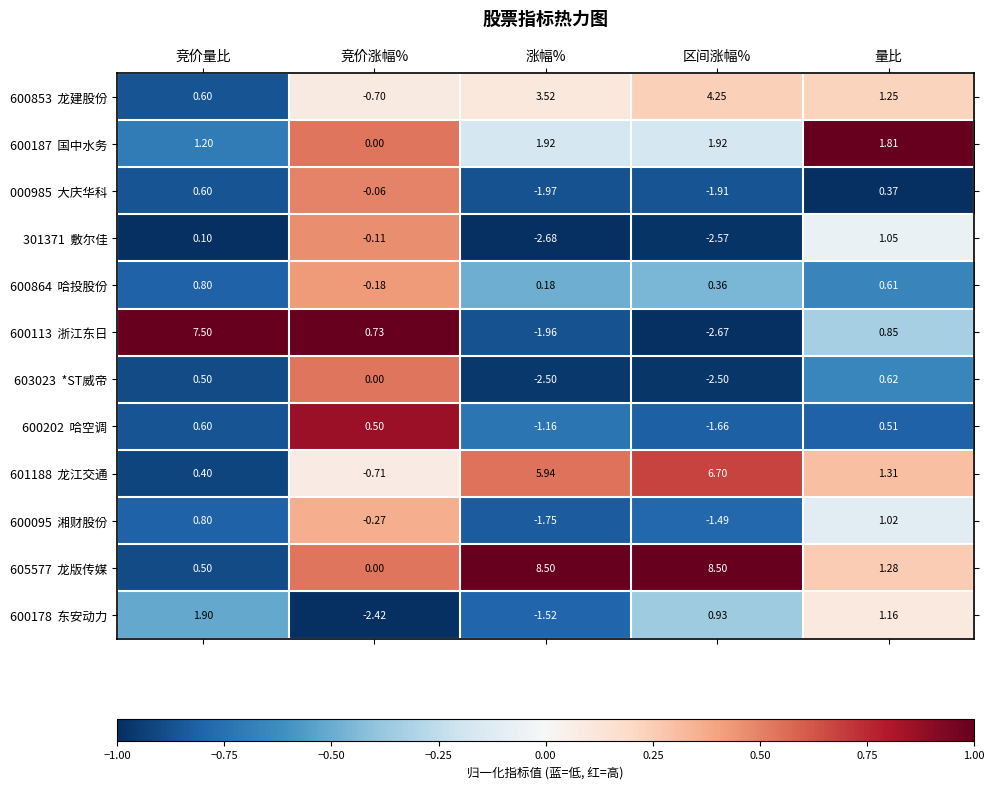

At which category is the sum across all series the highest?

竞价量比